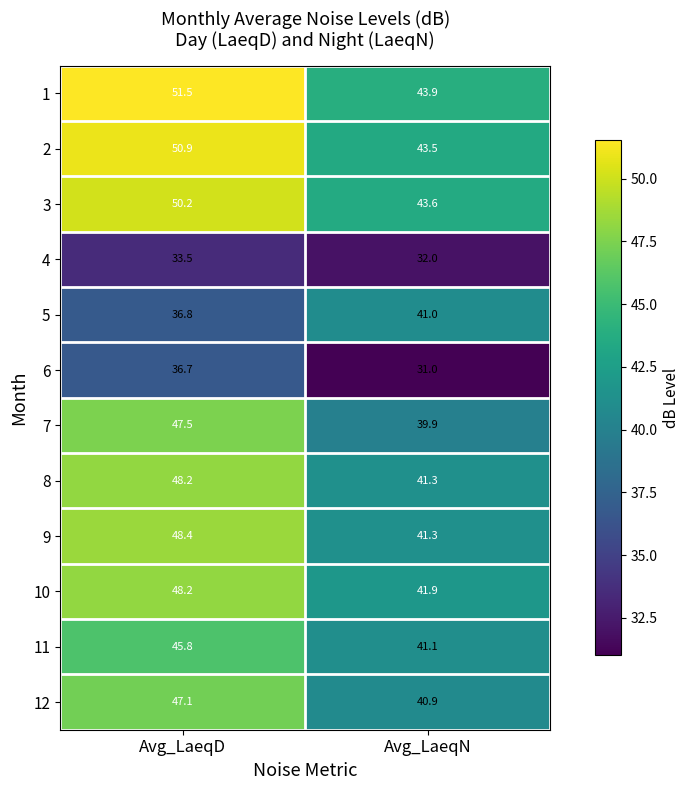

What is the difference between the maximum and minimum values in the 12 series?

6.2